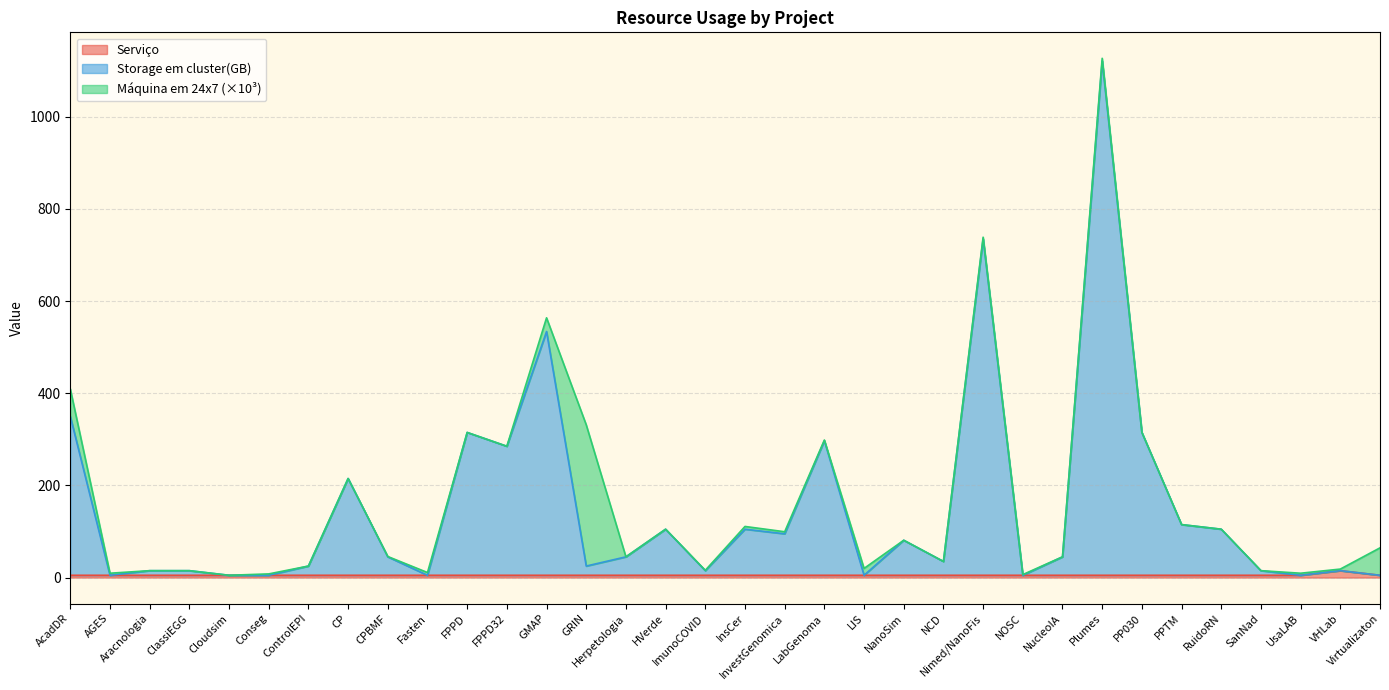

At which category is the sum across all series the highest?

Plumes